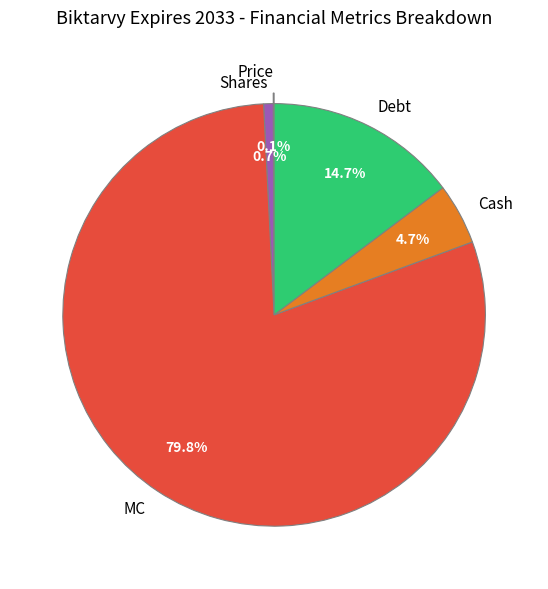

What is the largest slice in the pie chart?

MC